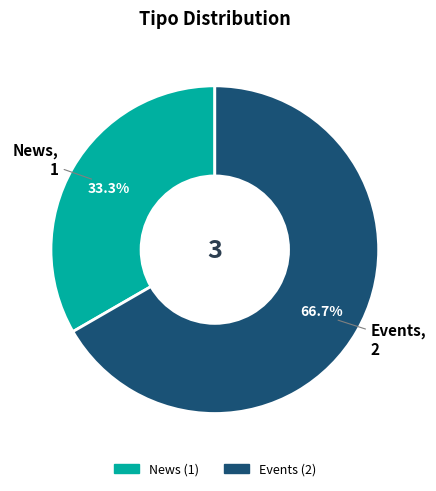

Count the number of slices in the pie.

2